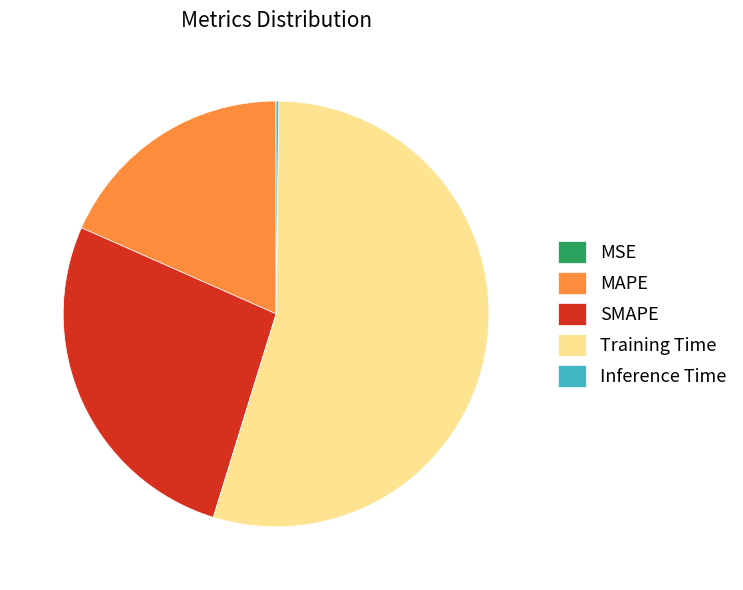

The Training Time slice represents 65% of the pie. True or false?

False